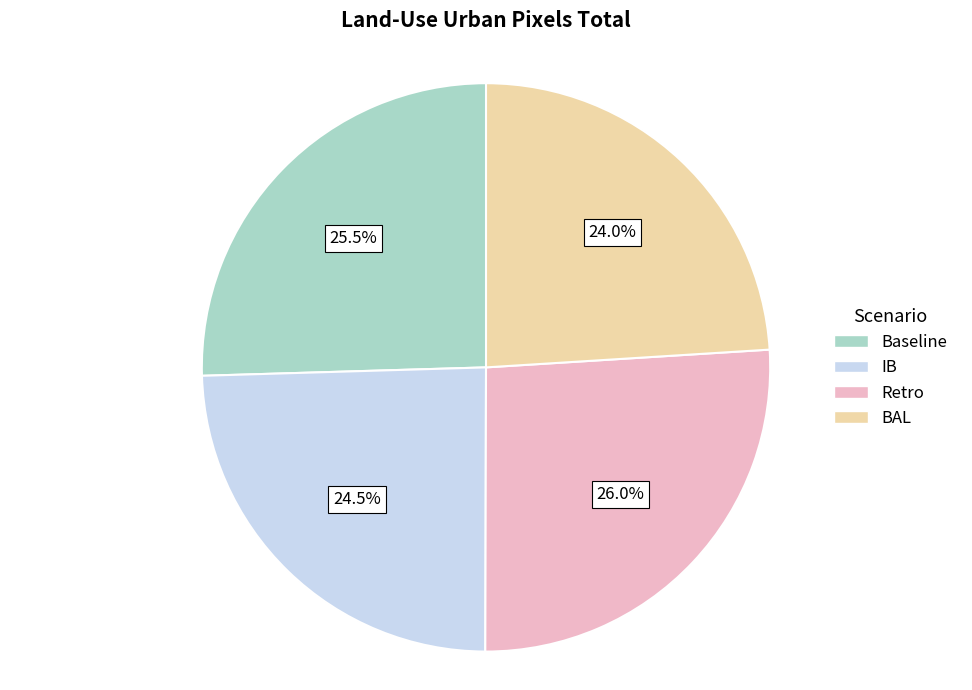

Which has a higher value, IB or Retro?

Retro